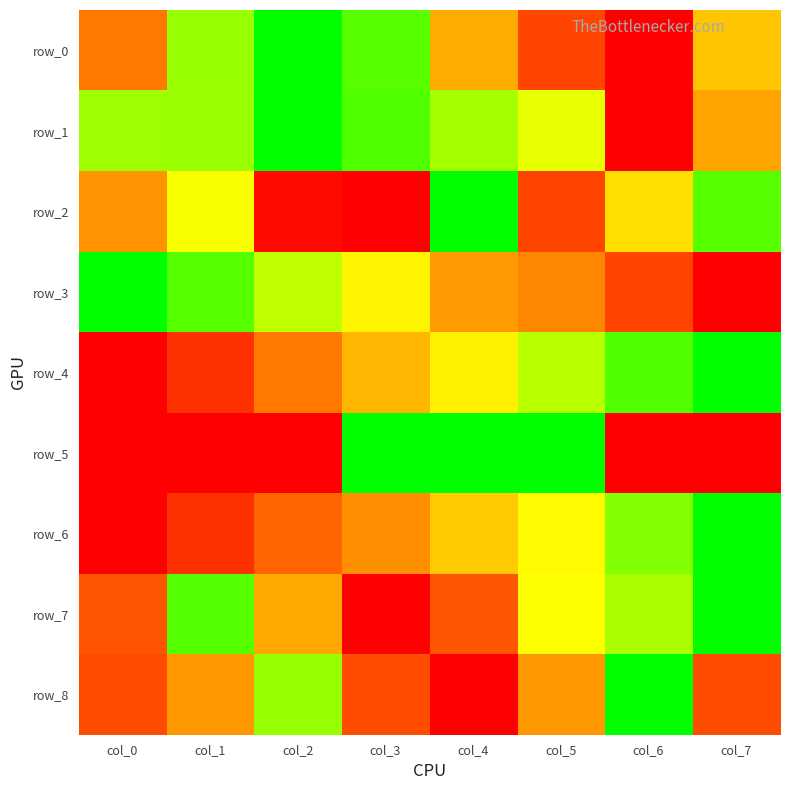

Is the value of row_0 at col_5 greater than the value of row_1 at col_4?

No